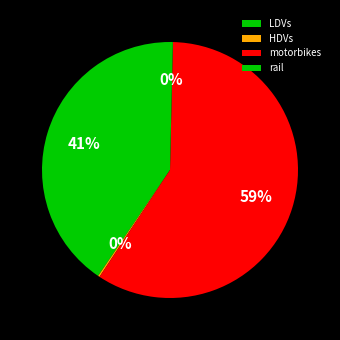

Does any single category account for the majority?

Yes